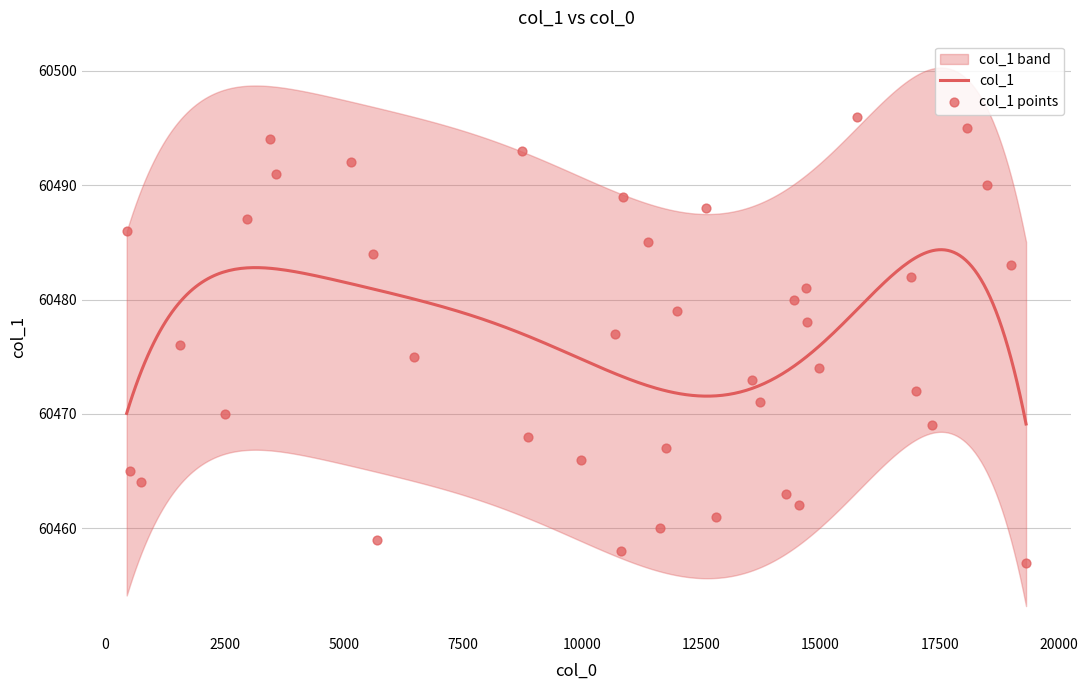

What is the change in value from 5703 to 18072?

+36